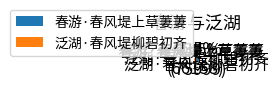

Which has a higher value, 泛湖·春风堤柳碧初齐 or 春游·春风堤上草萋萋?

春游·春风堤上草萋萋